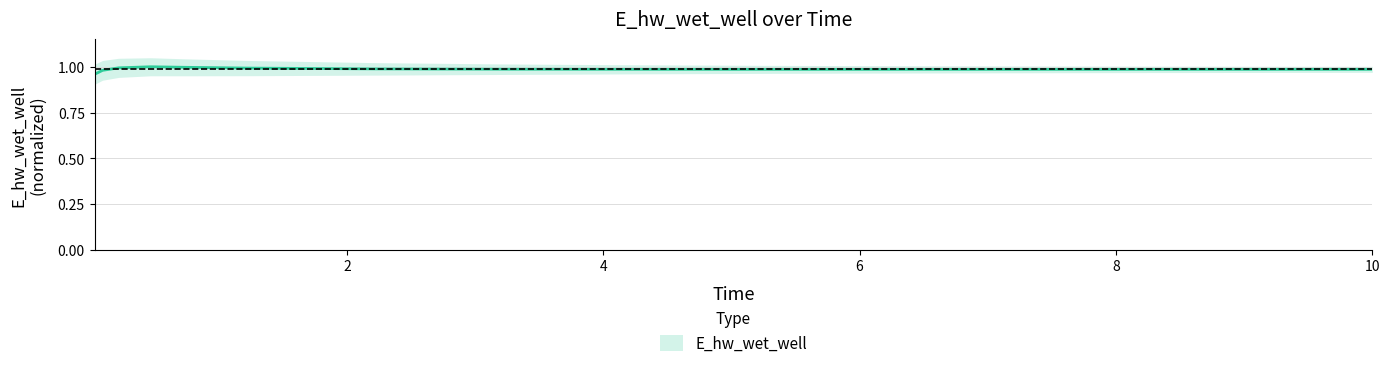

Reading right to left, what are all the values shown in this chart?

1.0	1.0	1.0	1.0	1.0	1.0	1.0	1.0	1.0	1.0	1.0	1.0	1.0	1.0	1.0